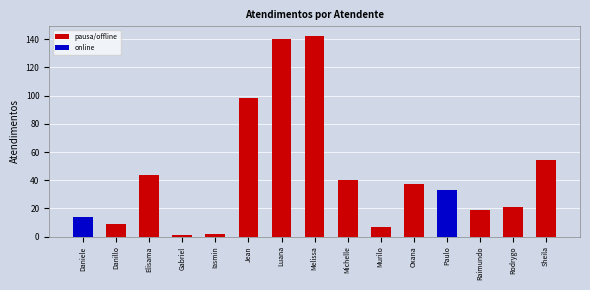

What position from the left is Paulo?

12